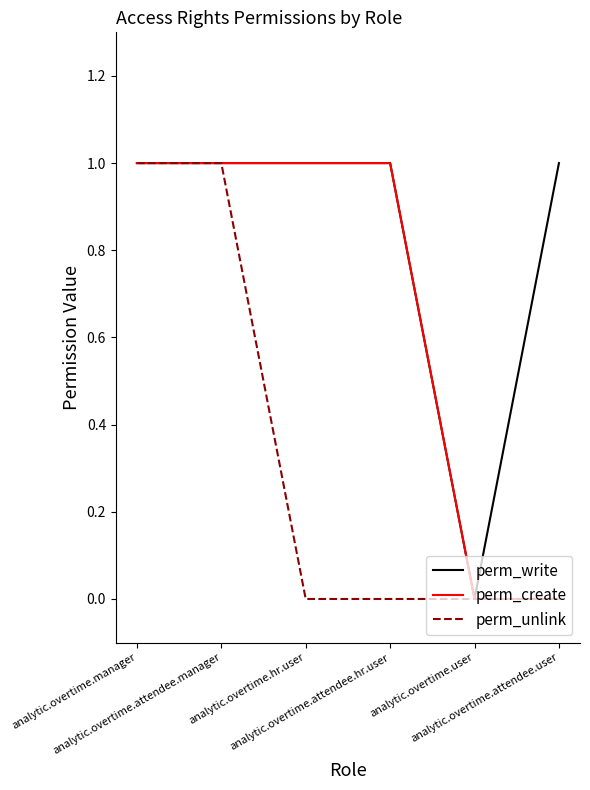

Reading right to left, list all the values displayed in this chart.

perm_write: analytic.overtime.attendee.user=1	analytic.overtime.user=0	analytic.overtime.attendee.hr.user=1	analytic.overtime.hr.user=1	analytic.overtime.attendee.manager=1	analytic.overtime.manager=1
perm_create: analytic.overtime.attendee.user=0	analytic.overtime.user=0	analytic.overtime.attendee.hr.user=1	analytic.overtime.hr.user=1	analytic.overtime.attendee.manager=1	analytic.overtime.manager=1
perm_unlink: analytic.overtime.attendee.user=0	analytic.overtime.user=0	analytic.overtime.attendee.hr.user=0	analytic.overtime.hr.user=0	analytic.overtime.attendee.manager=1	analytic.overtime.manager=1